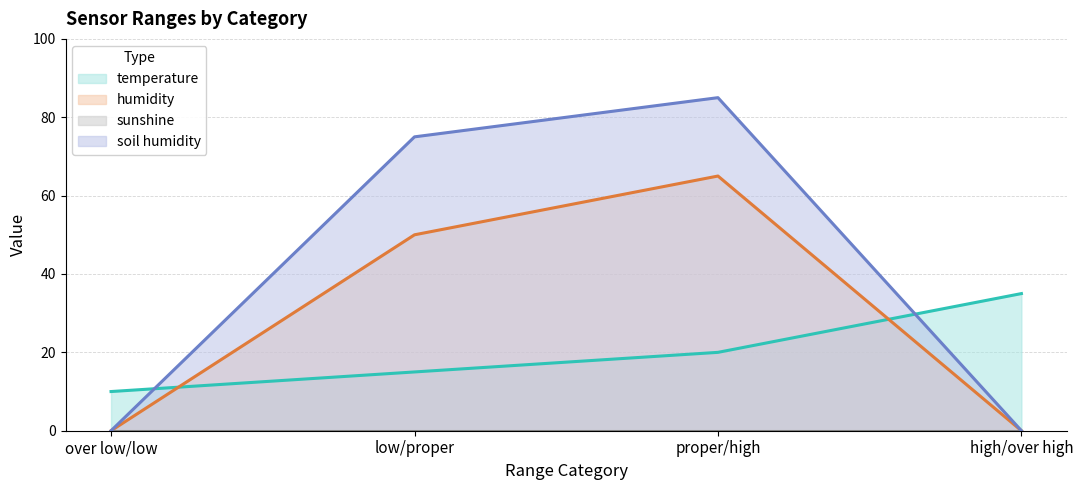

At high/over high, list the series in order from largest to smallest.

temperature, humidity, soil humidity